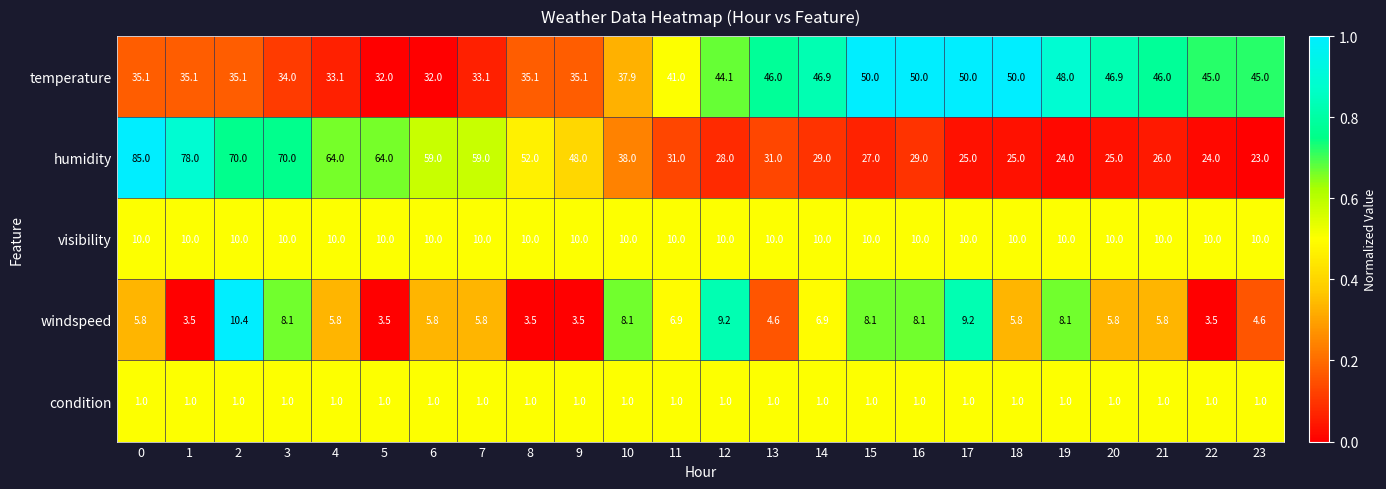

The value of windspeed at 8 is 3.5. True or false?

True